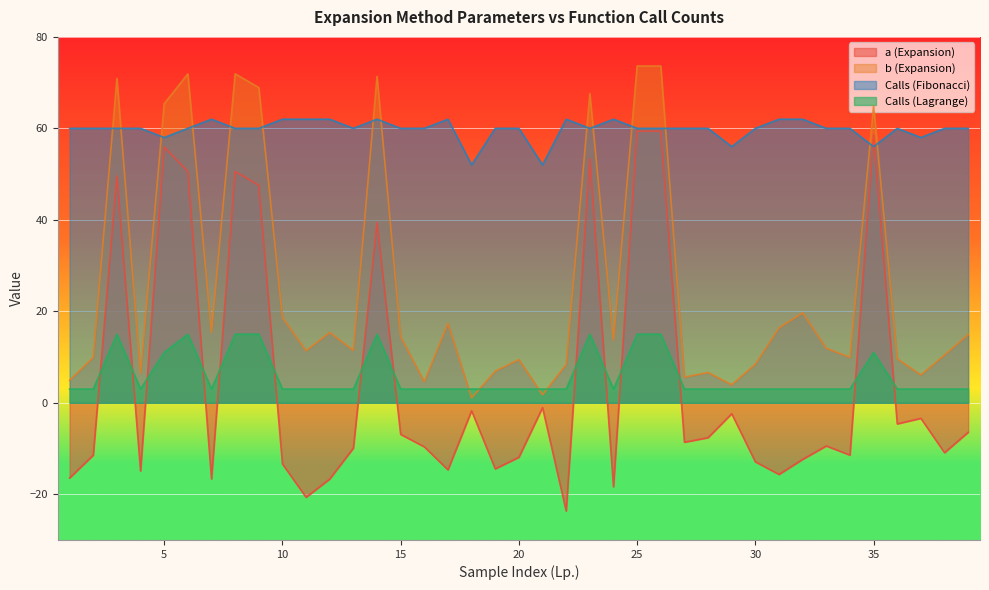

In b (Expansion), how many points are higher than both neighbors (excluding endpoints)?

11